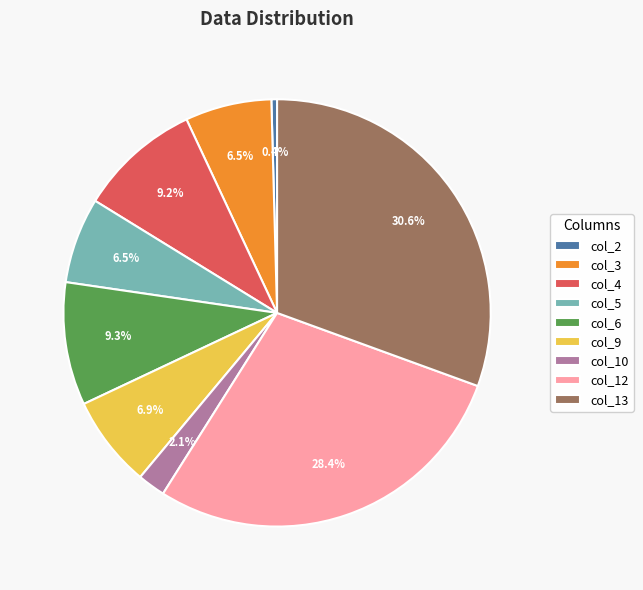

What percentage is the col_10 slice, to the nearest percent?

2%